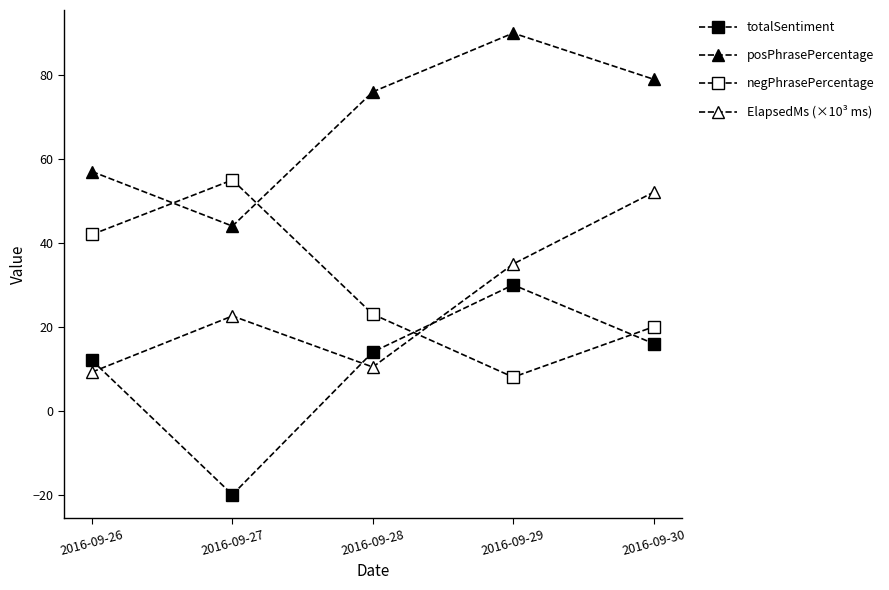

How many distinct data groups are displayed?

4